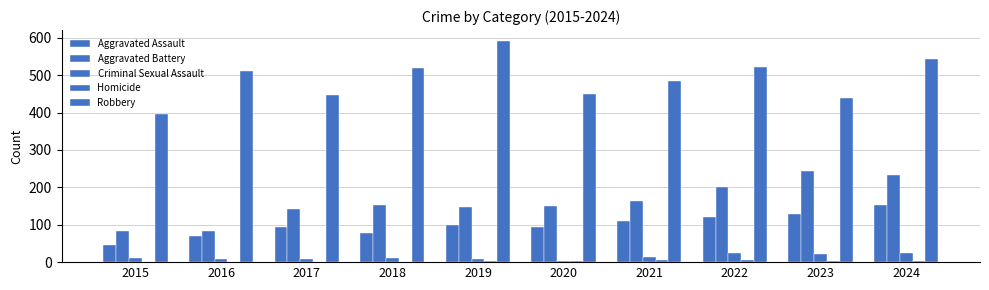

How many series are shown in this chart?

5